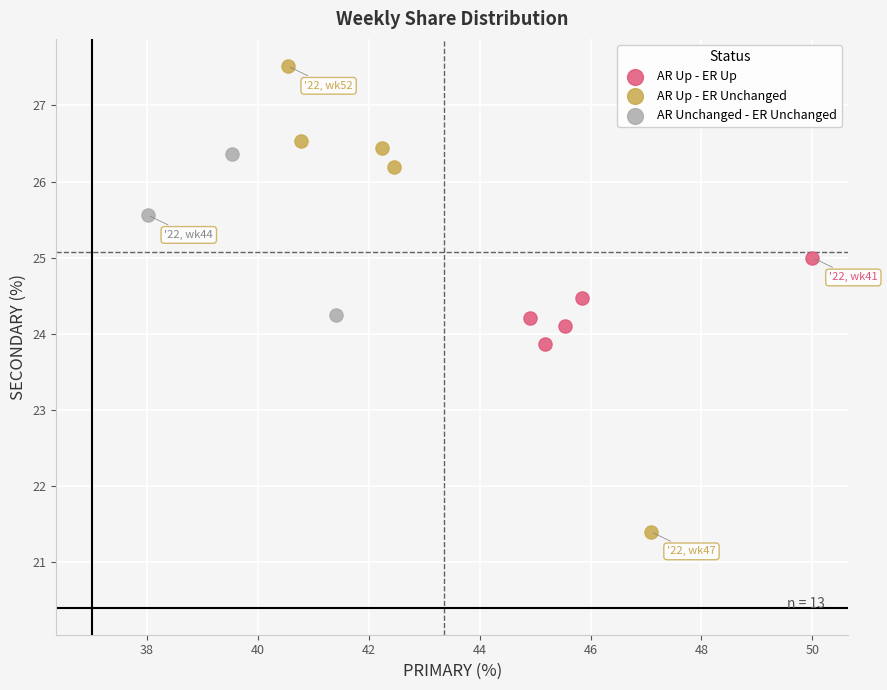

Which series has the largest Y range (max minus min)?

AR Up - ER Unchanged